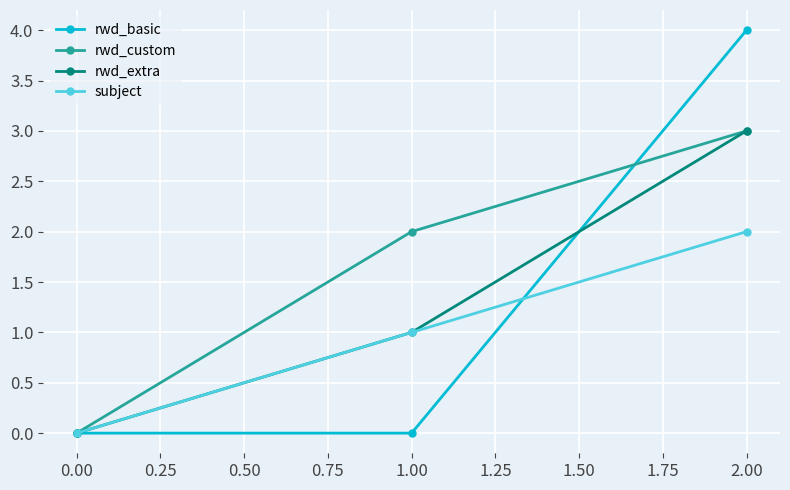

List the labels in order of rwd_extra value, largest first.

2.00, 1.00, 0.00